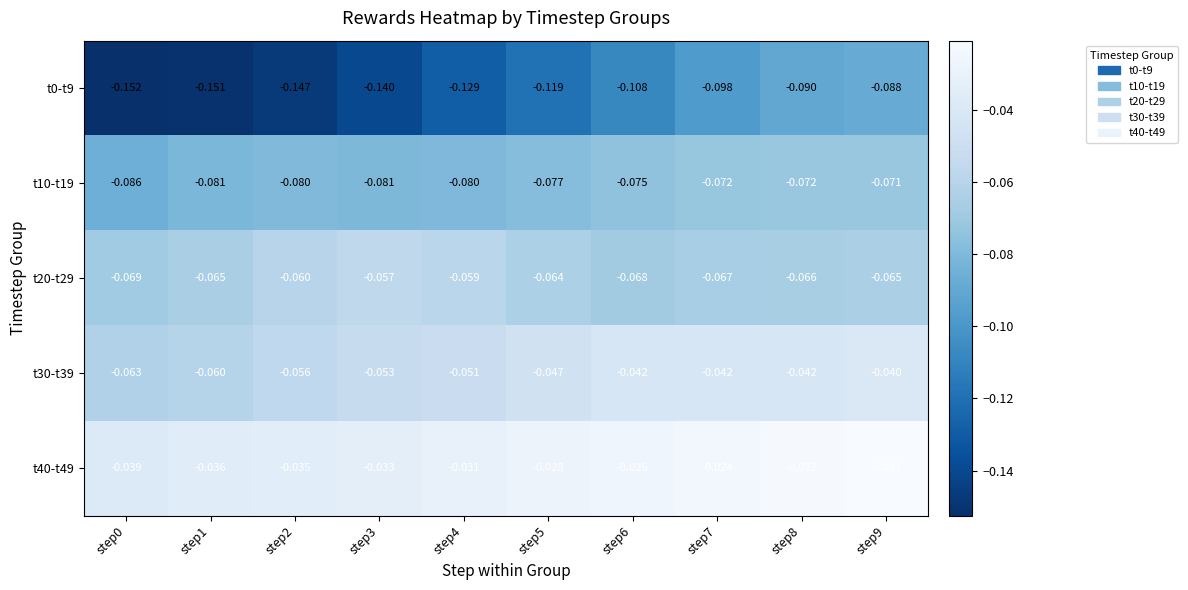

Is the value of t20-t29 at step5 greater than the value of t0-t9 at step0?

Yes